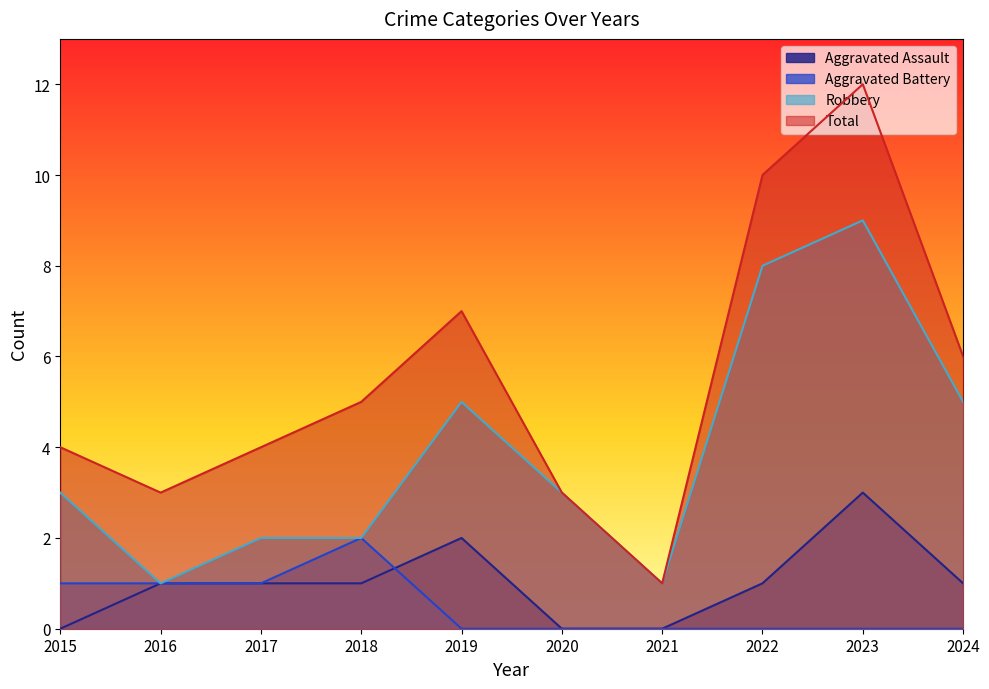

Read the Aggravated Assault value at 2024.

1